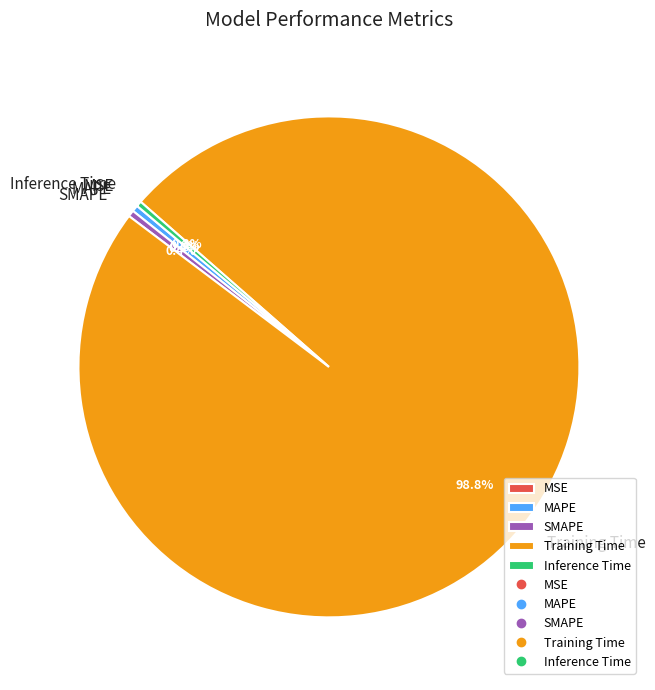

Is there any slice that represents more than half of the pie?

Yes